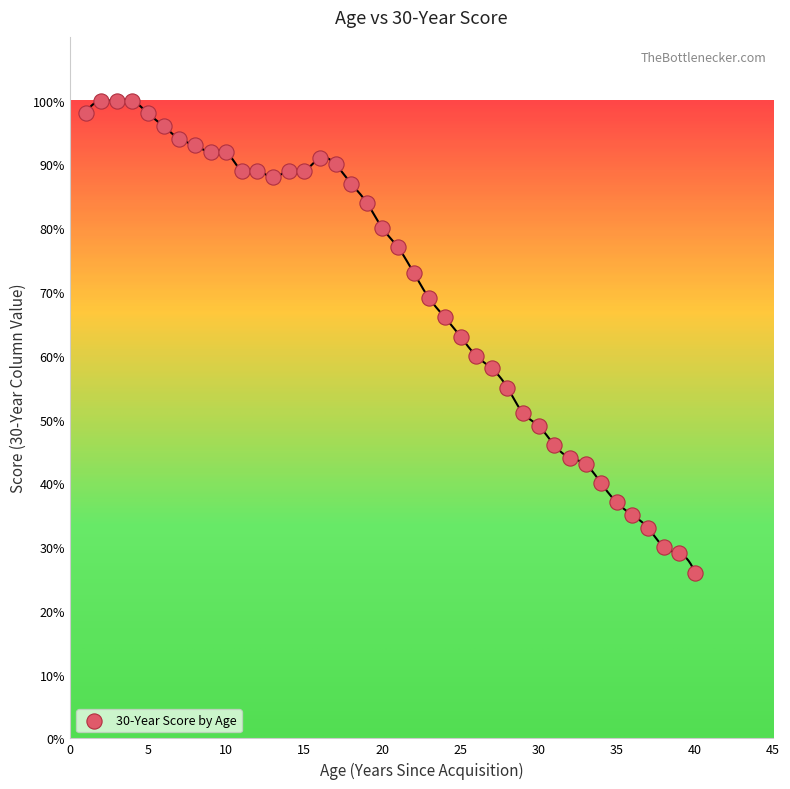

What is the range of Y values (max minus min)?

74